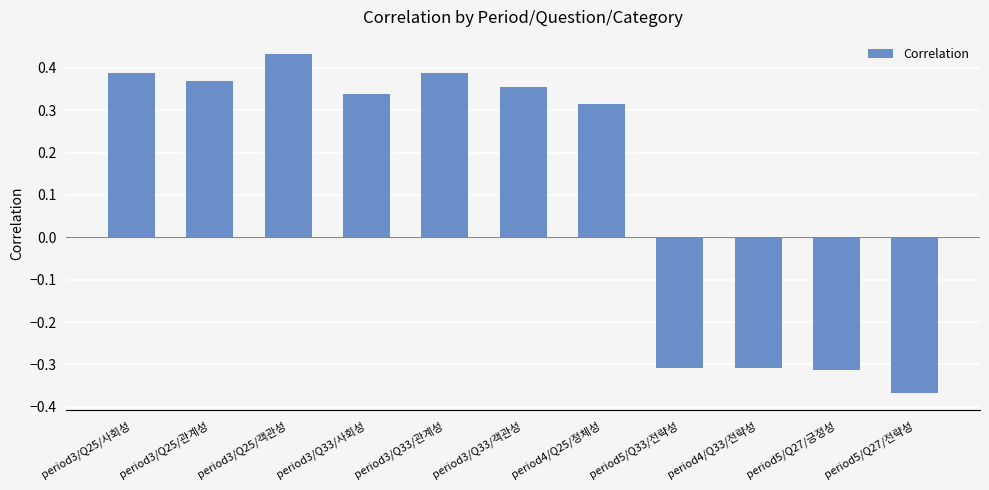

How many data points are less than 0?

4